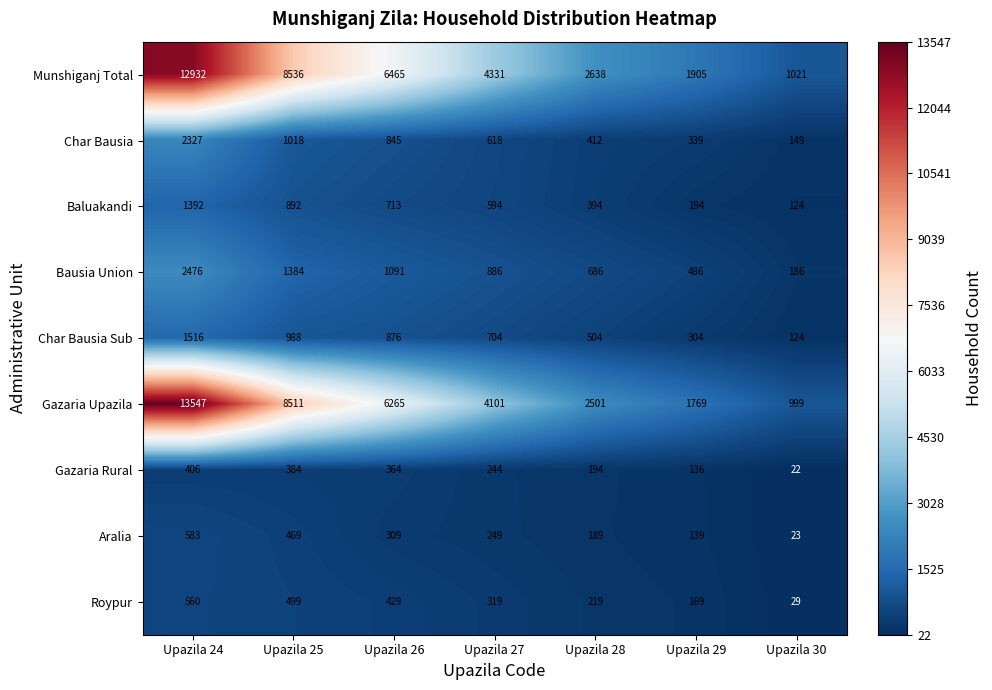

What is the maximum value for Roypur?

560